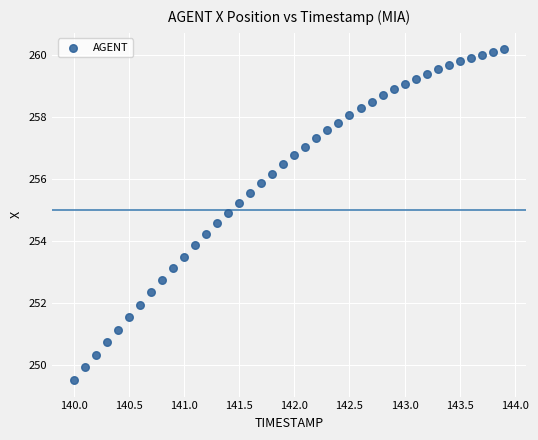

What is the range of Y values (max minus min)?

10.7